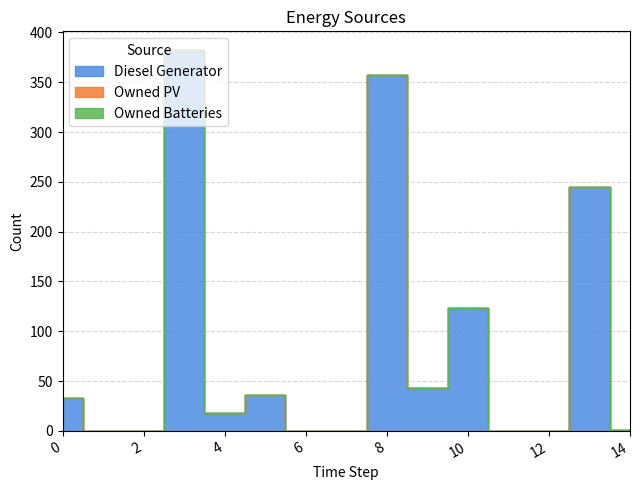

Rank the series at 8 from highest to lowest value.

Diesel Generator, Owned PV, Owned Batteries